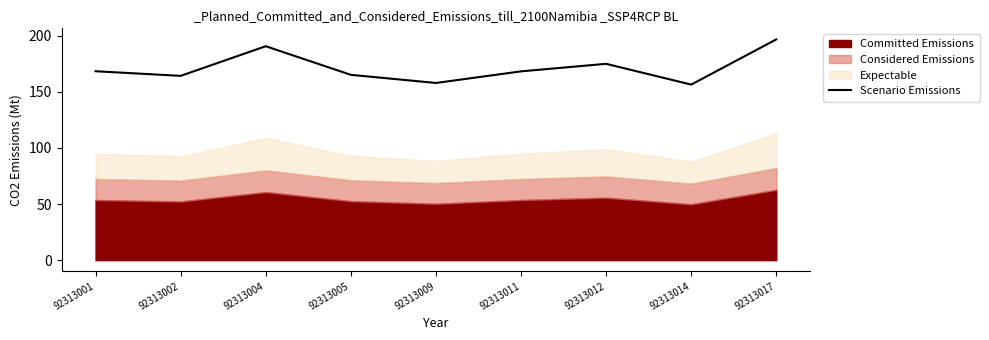

Reading right to left, transcribe all the data shown in this chart.

196.7	156.4	174.9	168.2	157.9	165.1	190.6	164.2	168.3